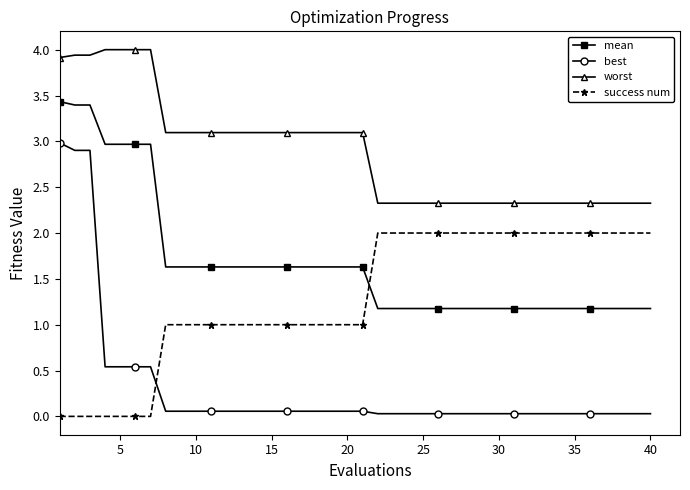

What is the value of the worst point at the 21st from the left?

3.1